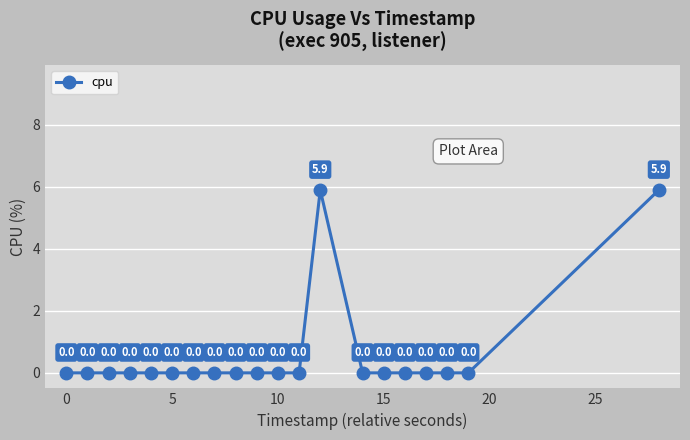

How many values are between 0 and 1?

18